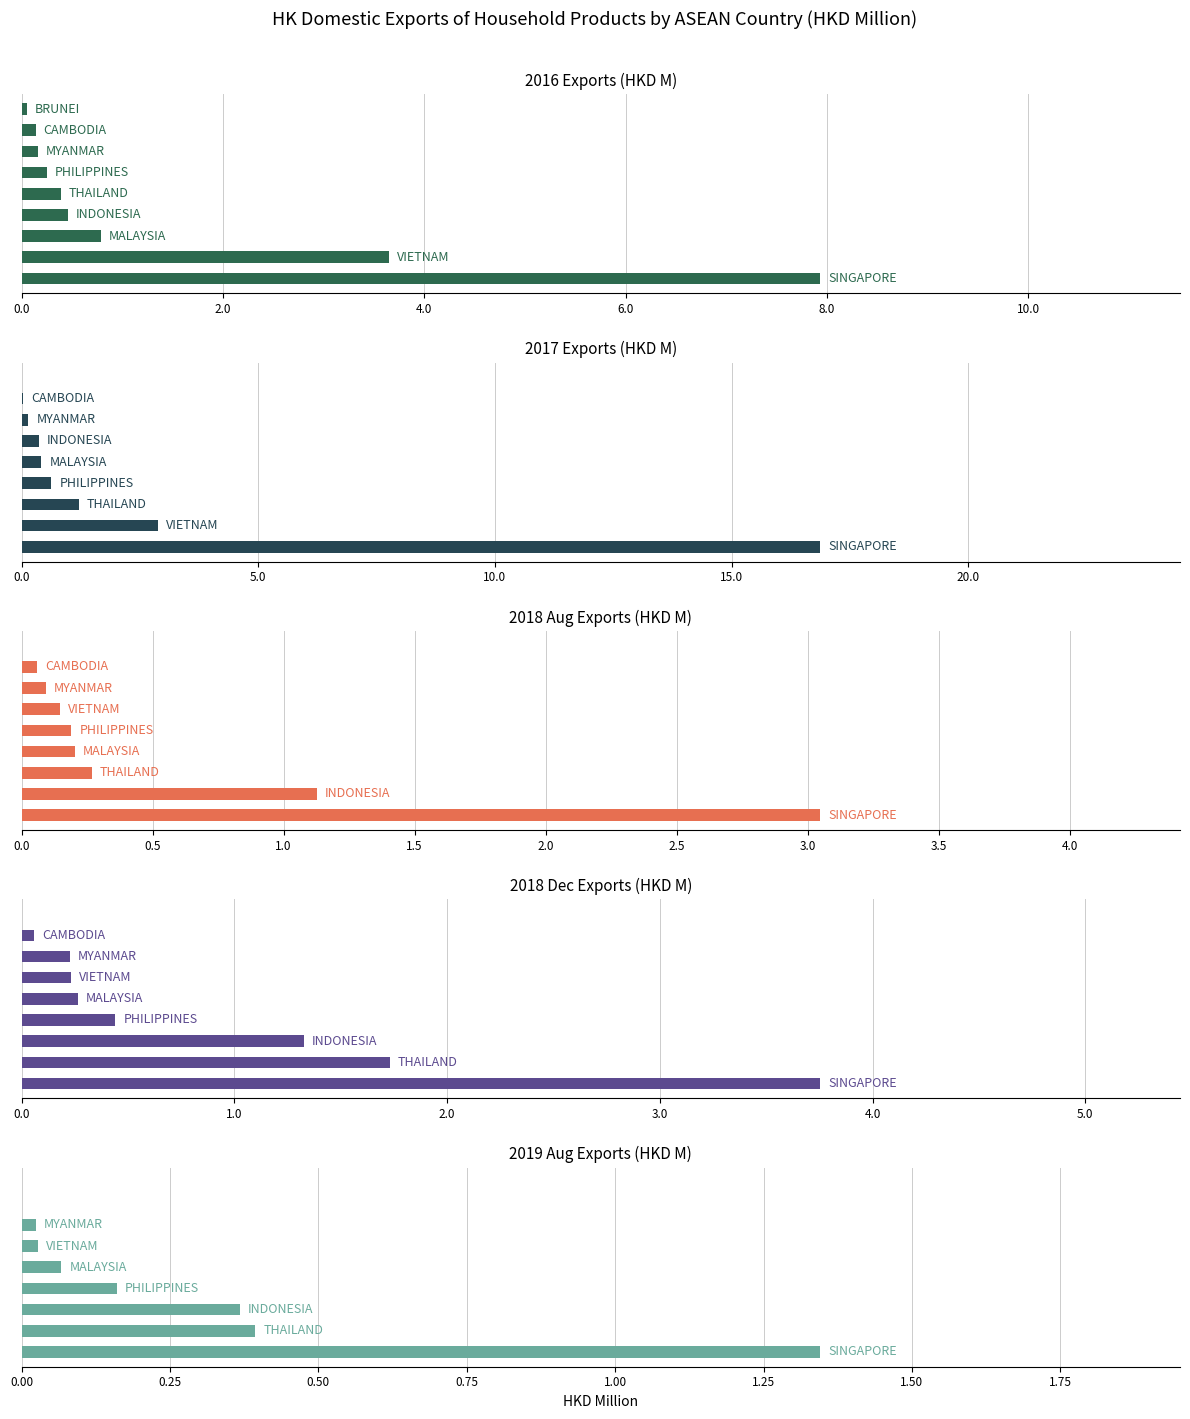

What is the difference between the second highest and minimum values in the 2016 Exports (HKD M) series?

3.6